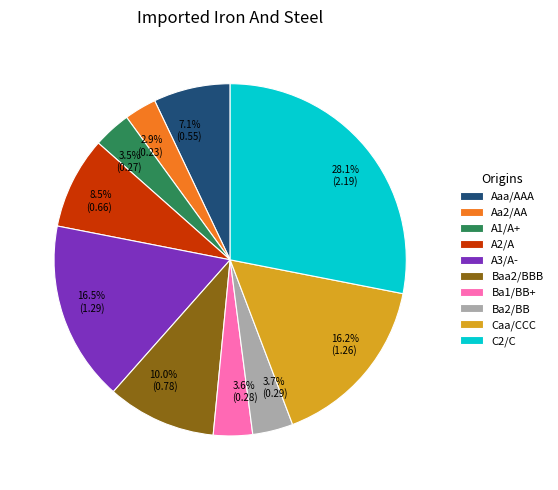

What is the smallest slice in the pie chart?

Aa2/AA